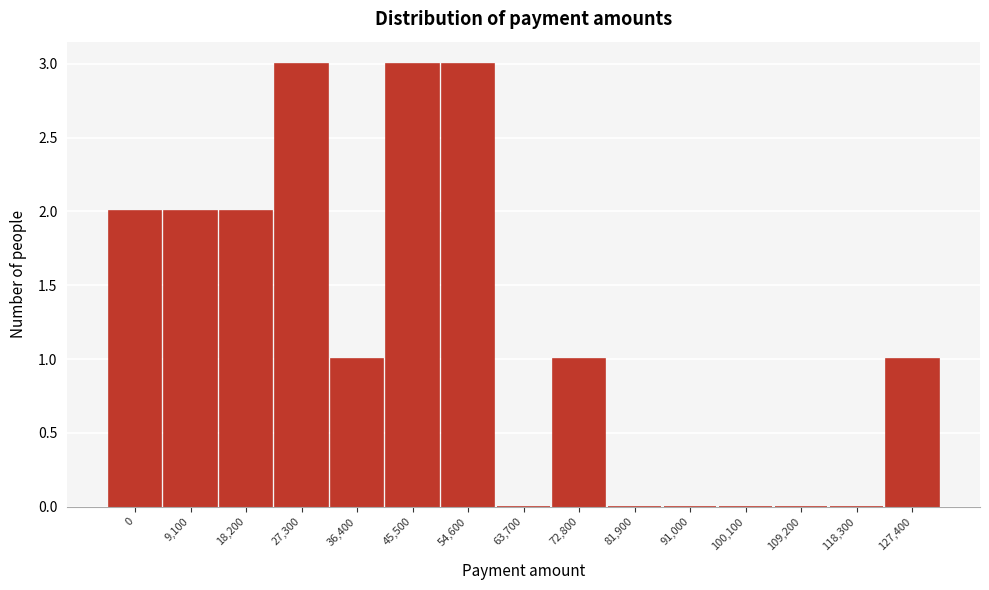

Reading left to right, list all the values displayed in this chart.

0=2	9,100=2	18,200=2	27,300=3	36,400=1	45,500=3	54,600=3	63,700=0	72,800=1	81,900=0	91,000=0	100,100=0	109,200=0	118,300=0	127,400=1